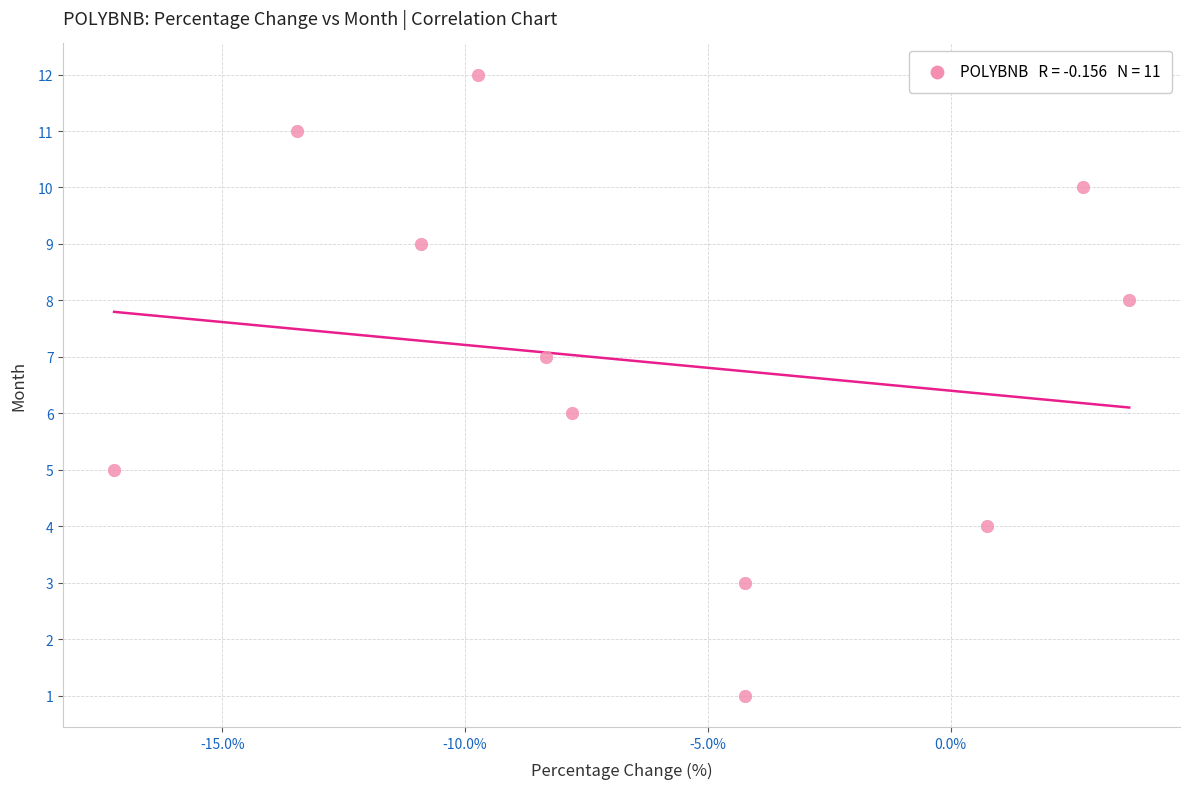

What is the range of Y values (max minus min)?

11